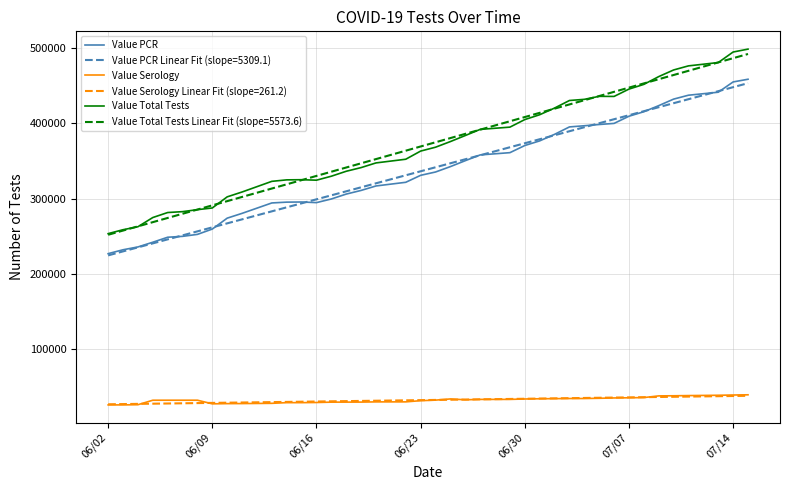

Which series has the largest range (max minus min)?

Value Total Tests